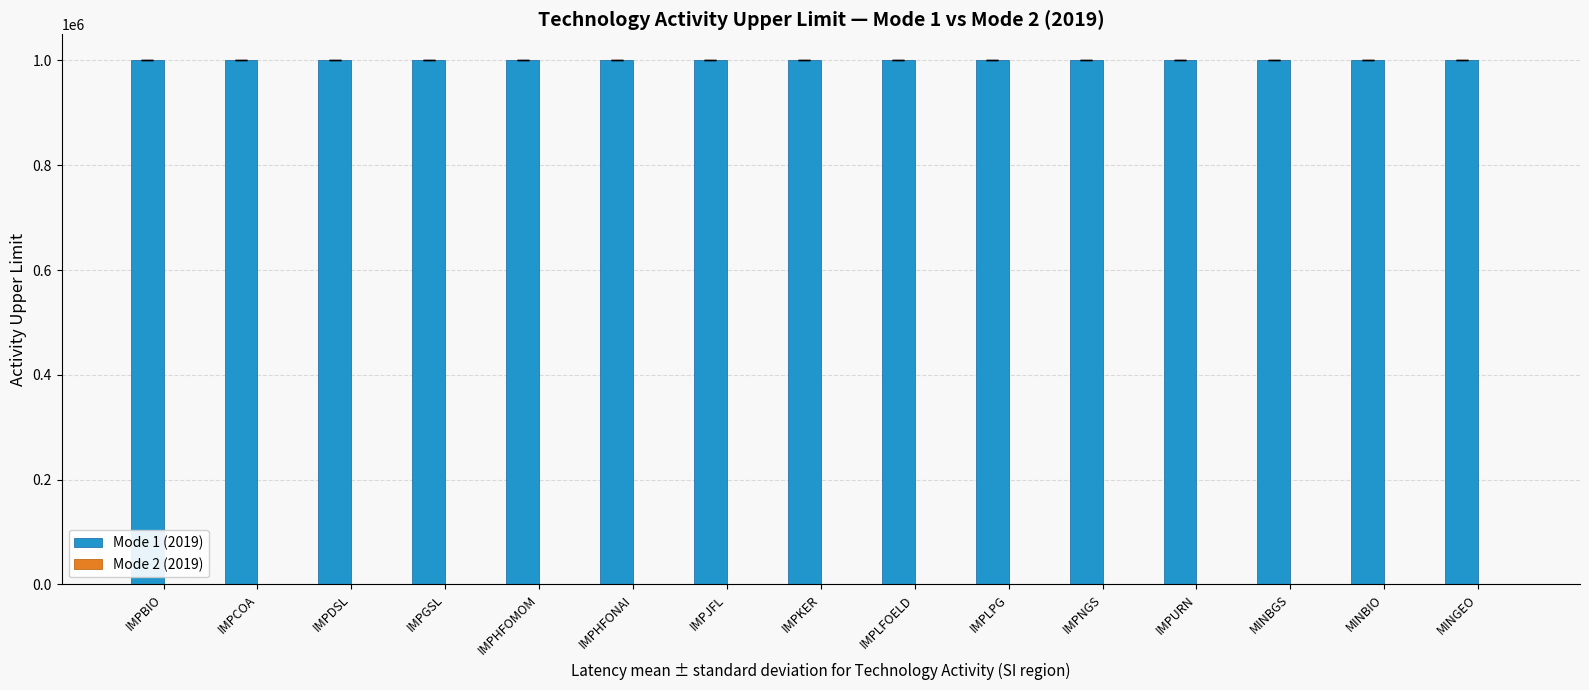

How many data points does each series have?

15